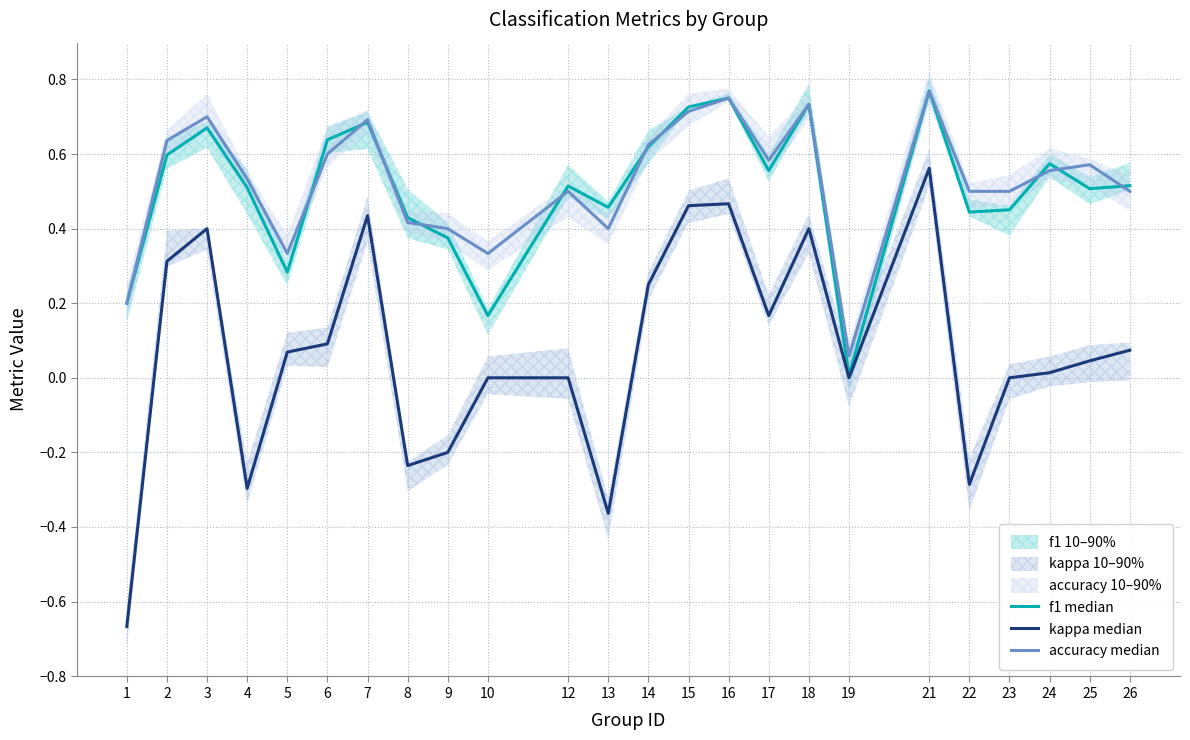

Between 1 and 12, which series saw the biggest shift?

kappa median